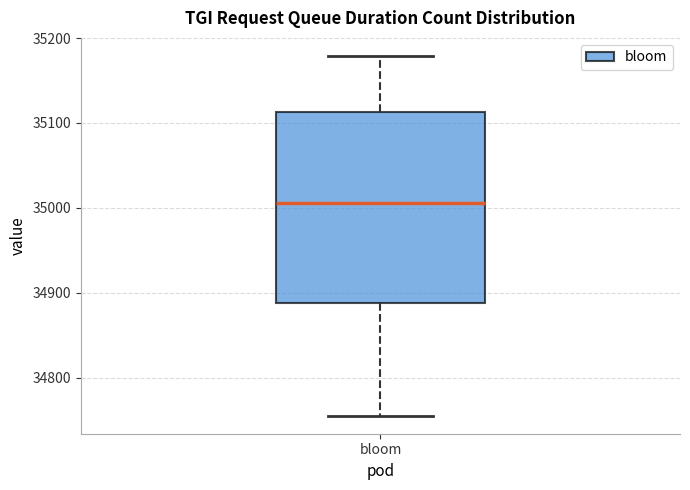

Where does the lower whisker of the box for bloom end on the y-axis? The values are not printed on the chart, so give them approximately, as read against the axis.

34760